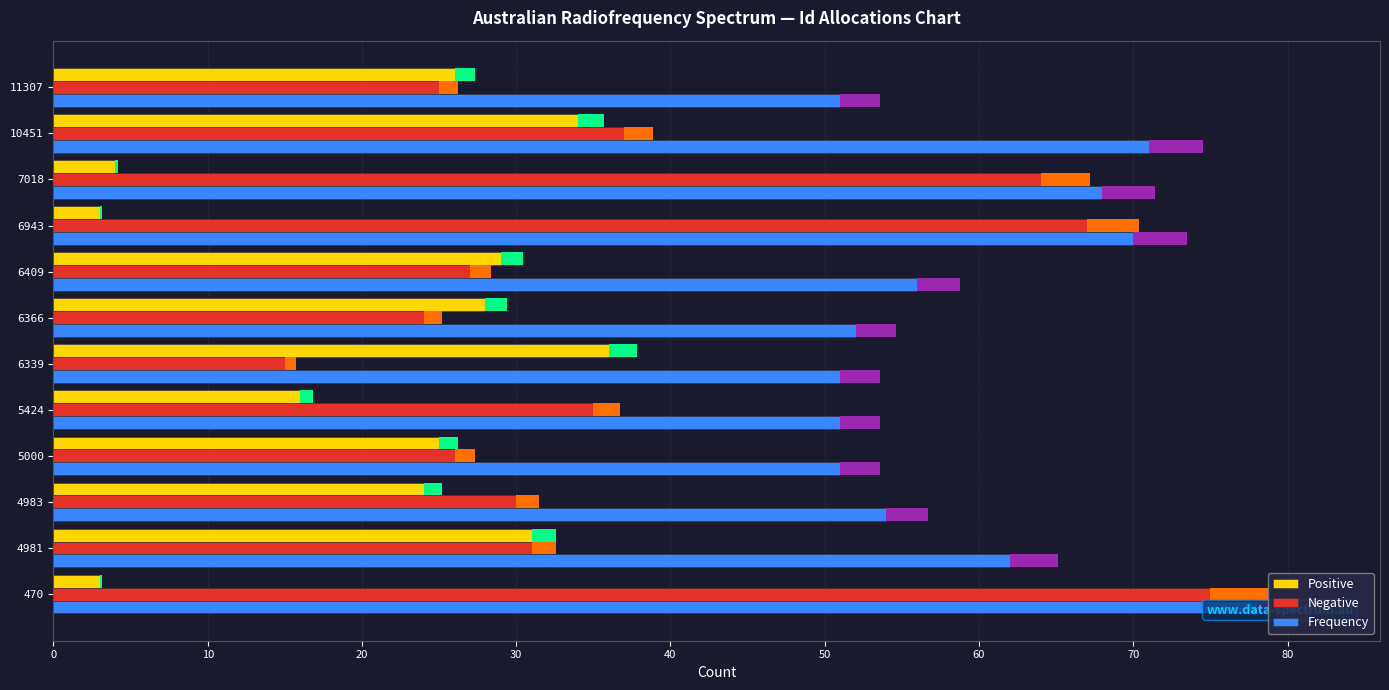

Read the Negative value at 10451.

37